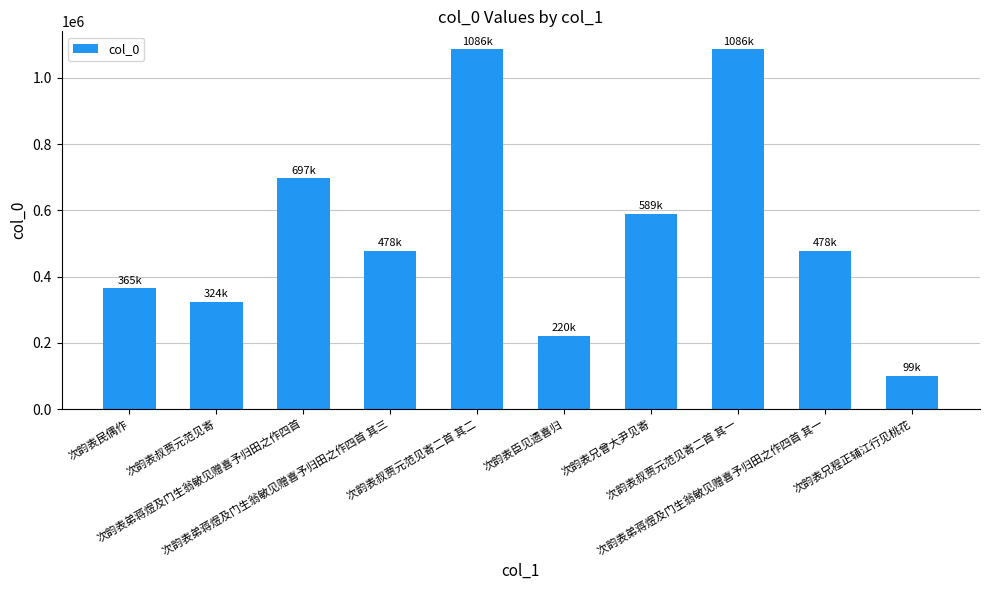

What is the smallest value displayed?

99298